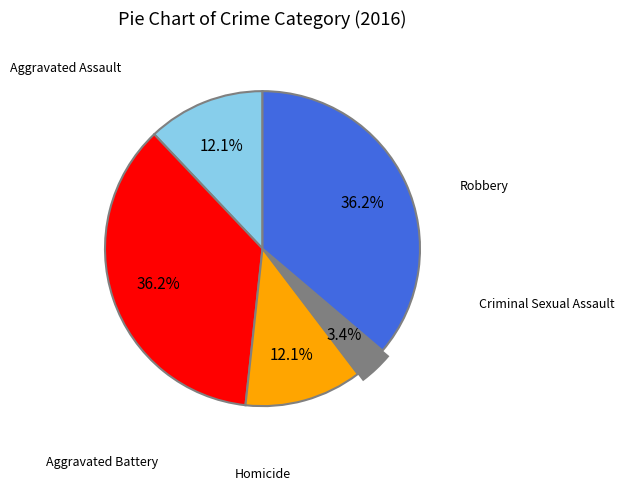

To the nearest percent, what percentage of the pie is Robbery?

36%